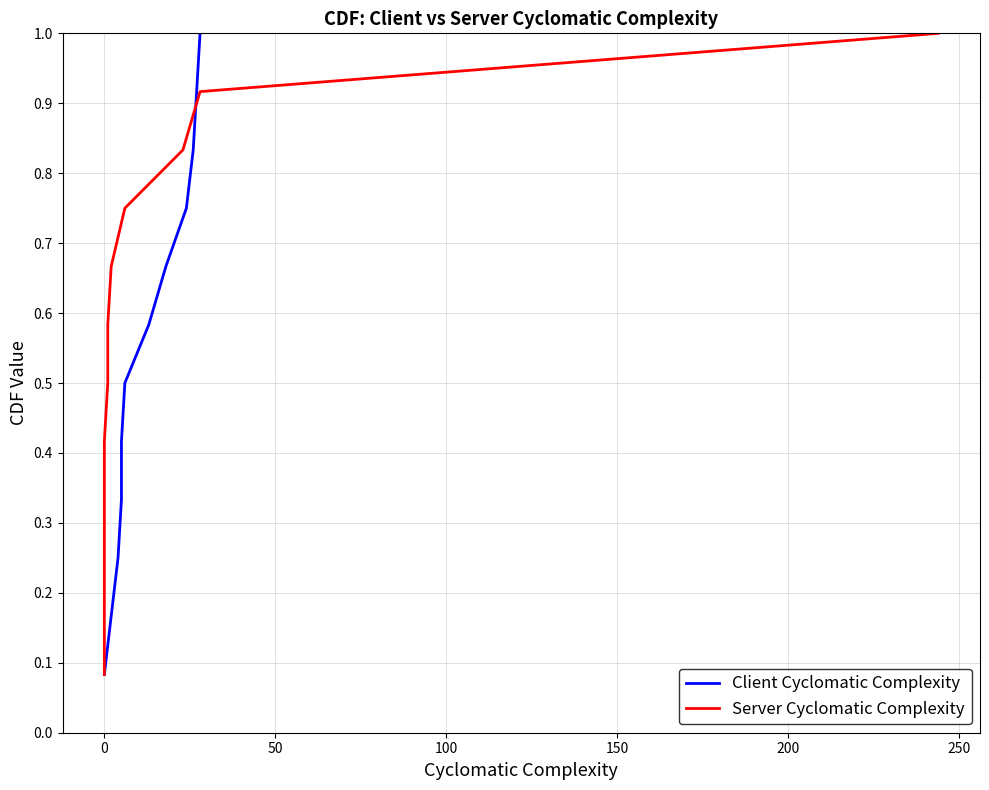

What is the value of the Client Cyclomatic Complexity point at the 4th from the left?

0.3